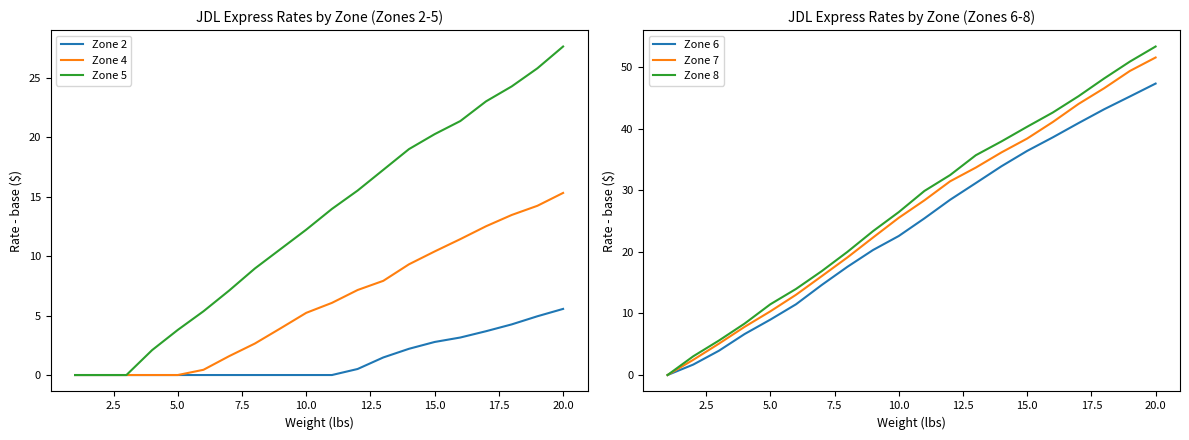

At which label does Zone 5 reach its peak?

20.0